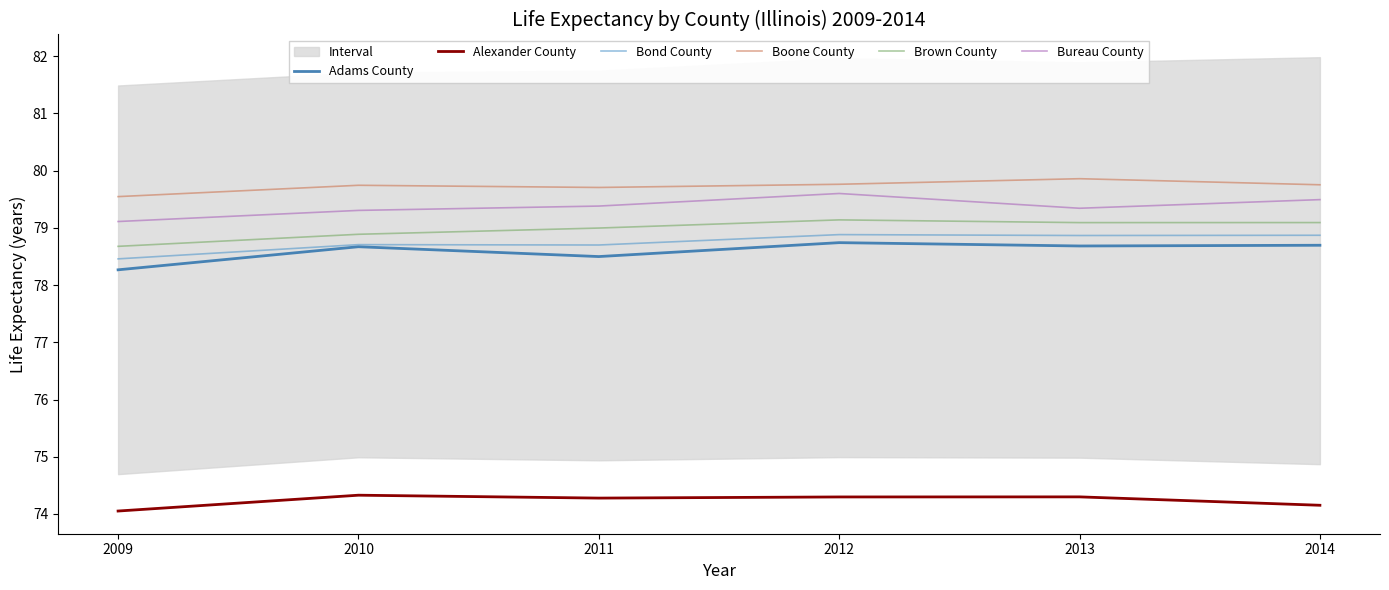

Between 2010 and 2011, which series saw the biggest shift?

Adams County